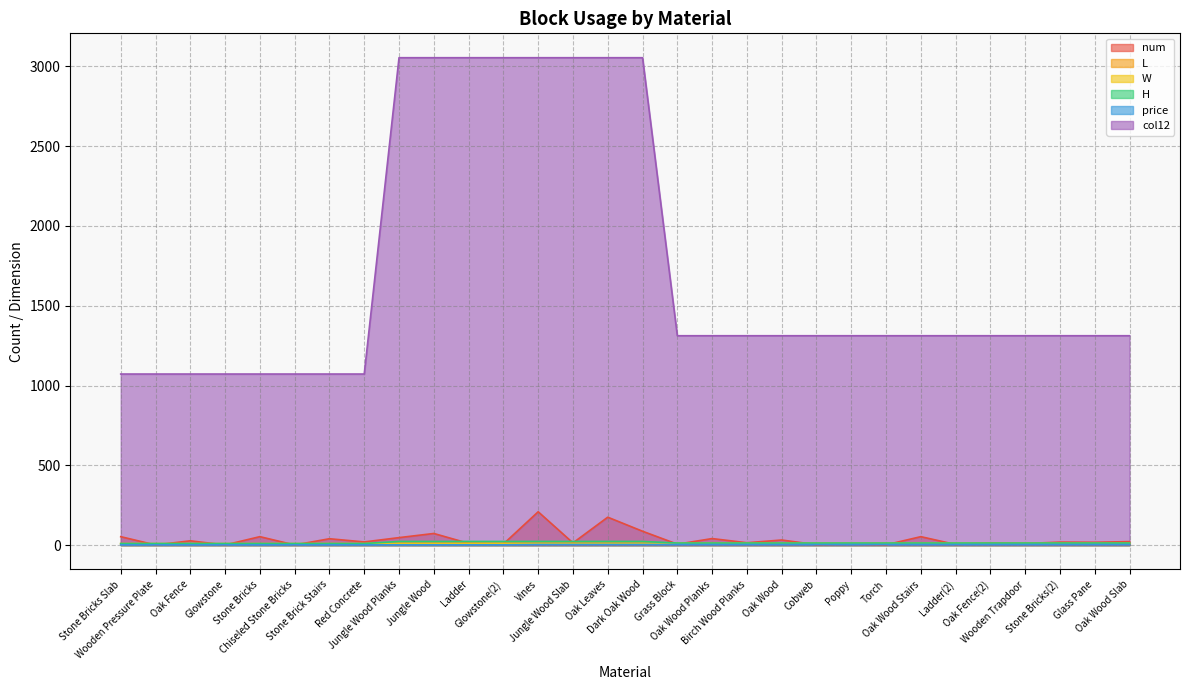

What is the spread (max minus min) of values at Torch?

1310